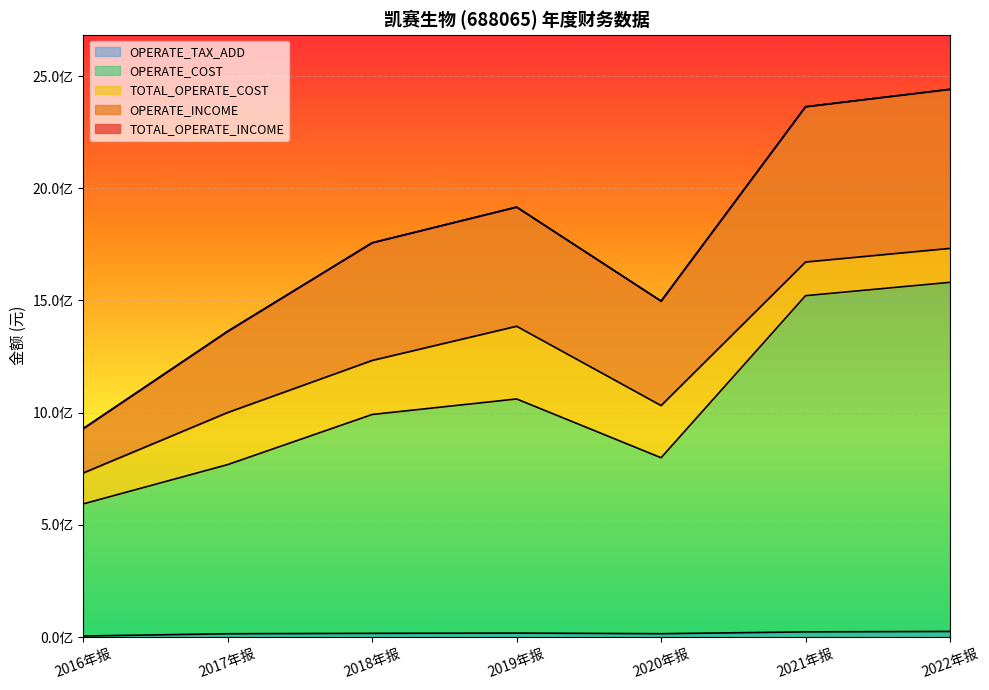

Reading left to right, transcribe all the data shown in this chart.

TOTAL_OPERATE_INCOME: 2016年报=929128416.5	2017年报=1362694736.0	2018年报=1757116169.7	2019年报=1916199460.7	2020年报=1497191402.0	2021年报=2363482648.8	2022年报=2441103971.5
OPERATE_INCOME: 2016年报=929128416.5	2017年报=1362694736.0	2018年报=1757116169.7	2019年报=1916199460.7	2020年报=1497191402.0	2021年报=2363482648.8	2022年报=2441103971.5
TOTAL_OPERATE_COST: 2016年报=731181734.8	2017年报=1000640540.7	2018年报=1232692735.8	2019年报=1385068942.7	2020年报=1031624333.4	2021年报=1671306466.2	2022年报=1732142856.3
OPERATE_COST: 2016年报=593359752.7	2017年报=768580797.1	2018年报=991899188.3	2019年报=1061040992.5	2020年报=799158813.1	2021年报=1521387534.1	2022年报=1580841113.6
OPERATE_TAX_ADD: 2016年报=4583820.3	2017年报=14580102.9	2018年报=16454433.8	2019年报=17646389.1	2020年报=14775437.0	2021年报=22938585.9	2022年报=24914796.9